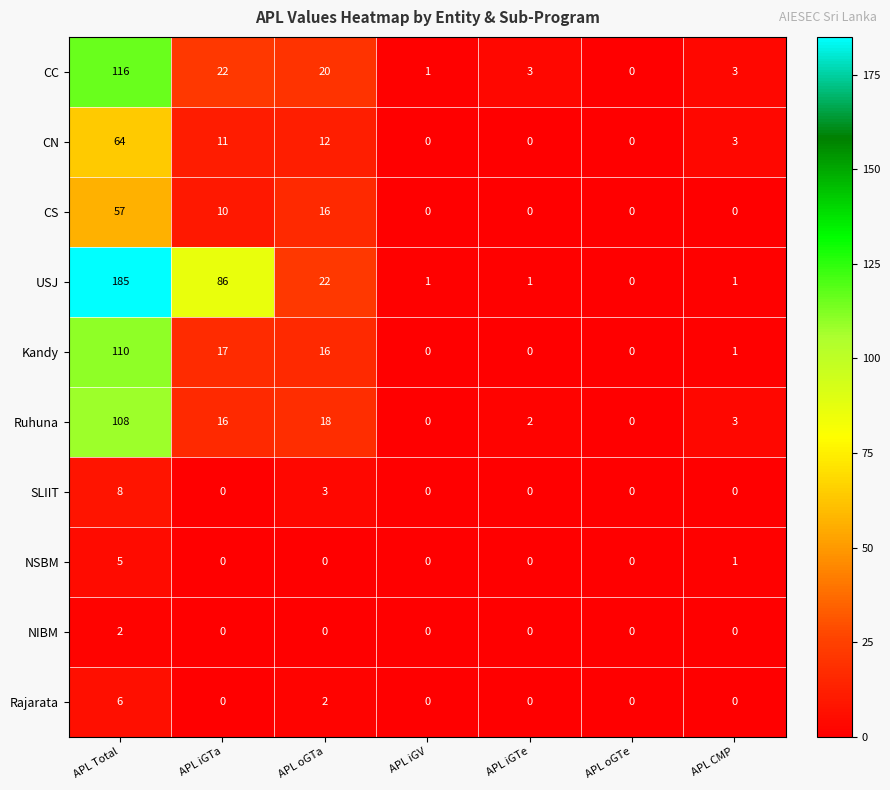

At which category is the sum across all series the highest?

APL Total